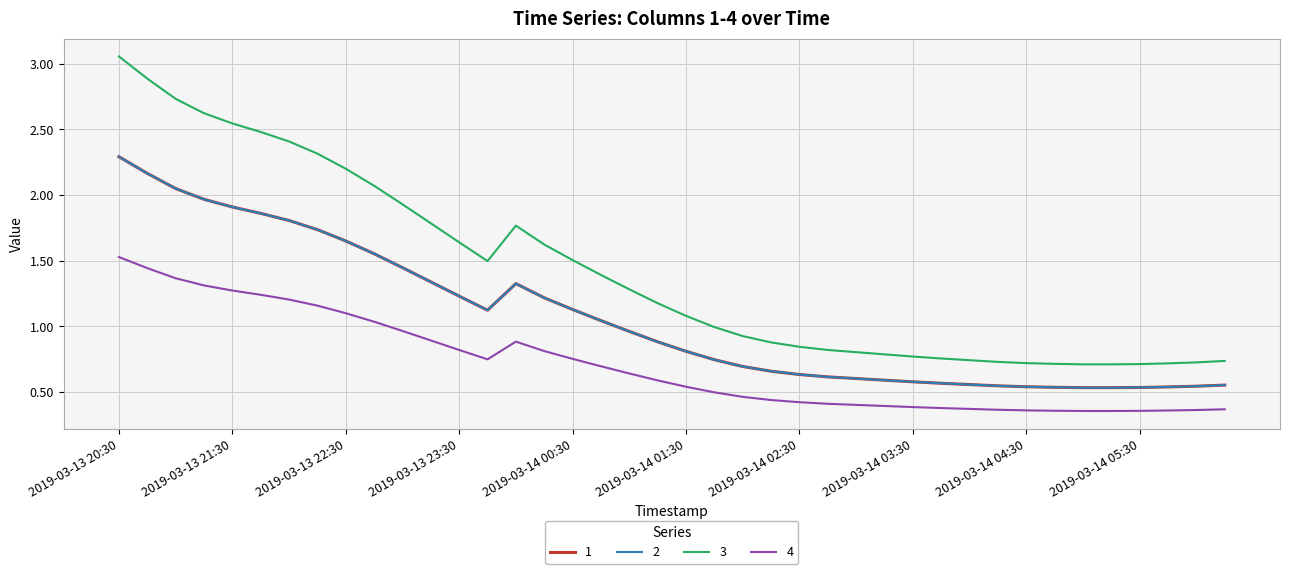

Does the chart display data point markers on the line(s)?

No